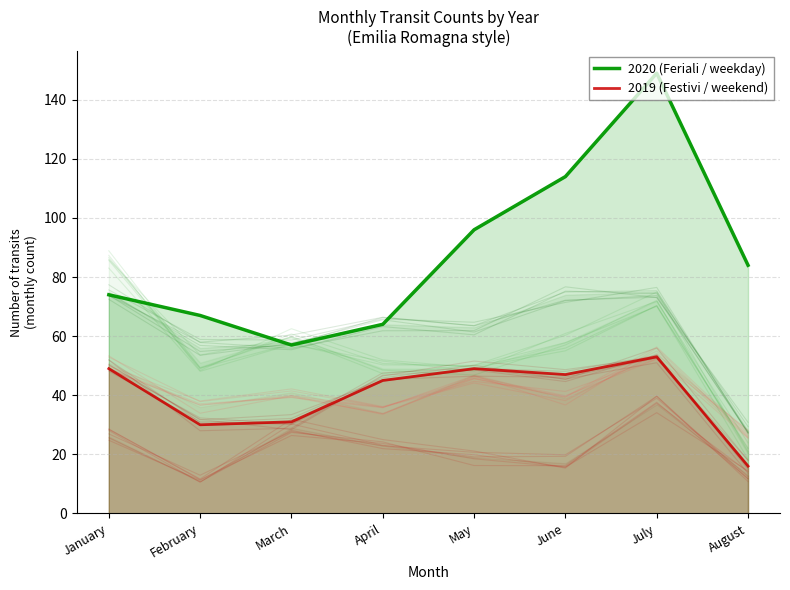

Reading left to right, transcribe all the data shown in this chart.

2020 (Feriali / weekday): 74	67	57	64	96	114	149	84
2019 (Festivi / weekend): 49	30	31	45	49	47	53	16